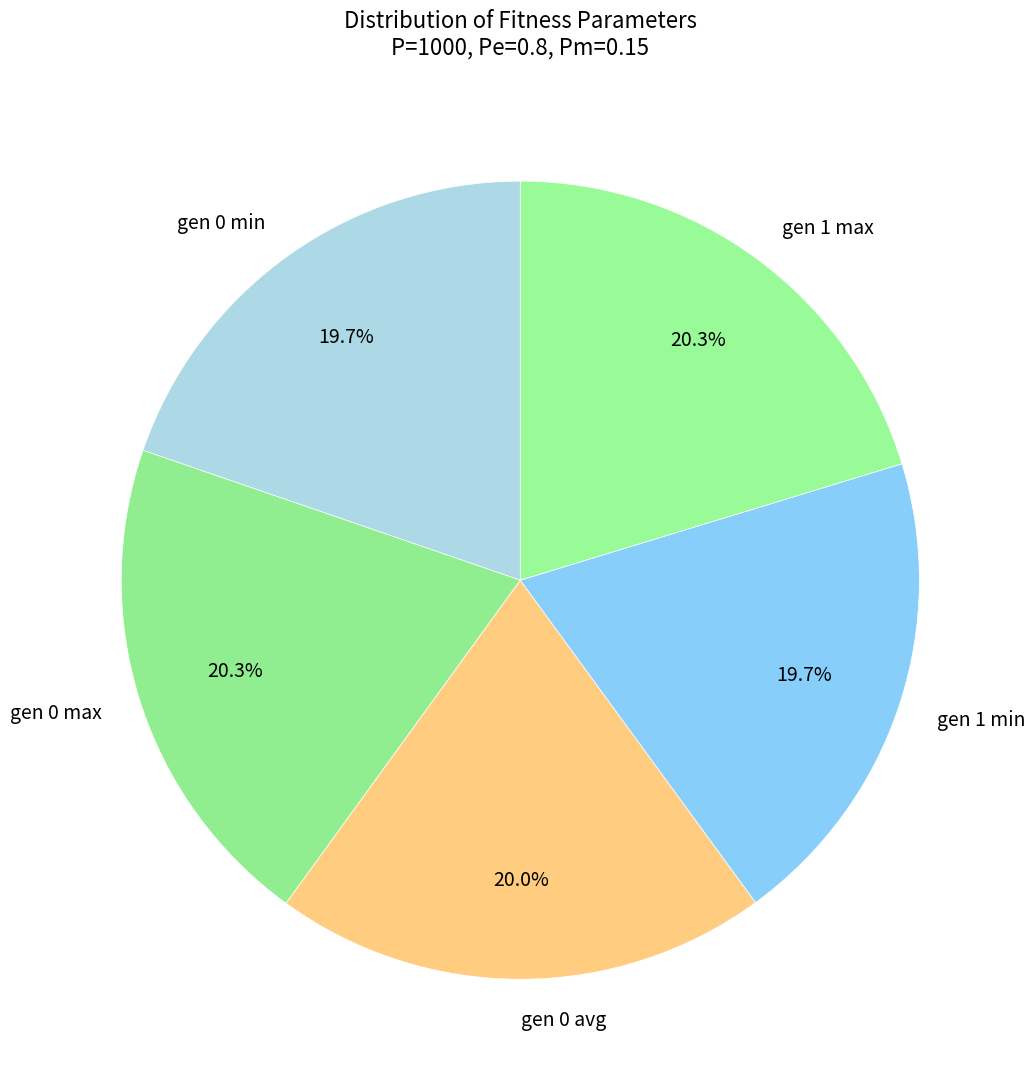

Does gen 0 max represent more than half of the total?

No